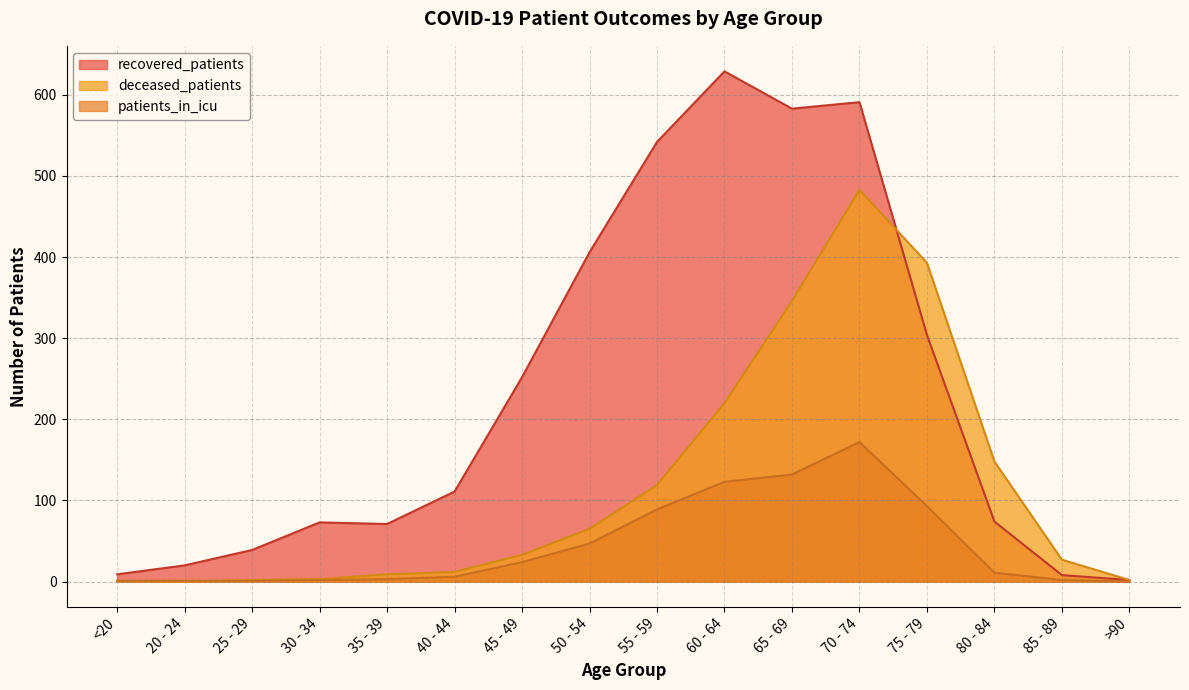

How many data points in deceased_patients are above 33?

7